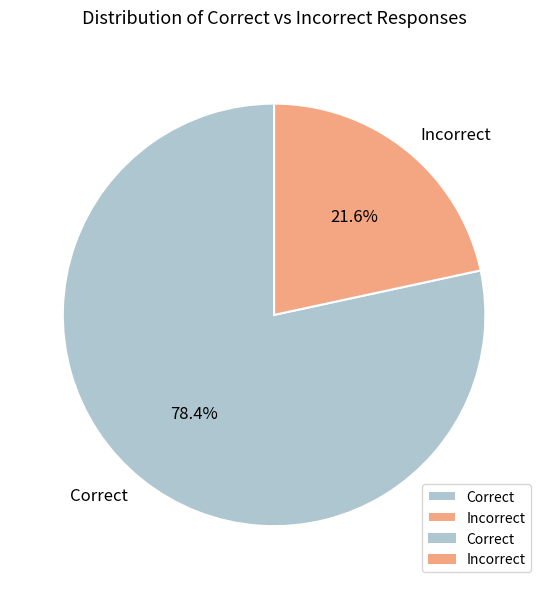

Does Incorrect account for over 50% of the chart?

No